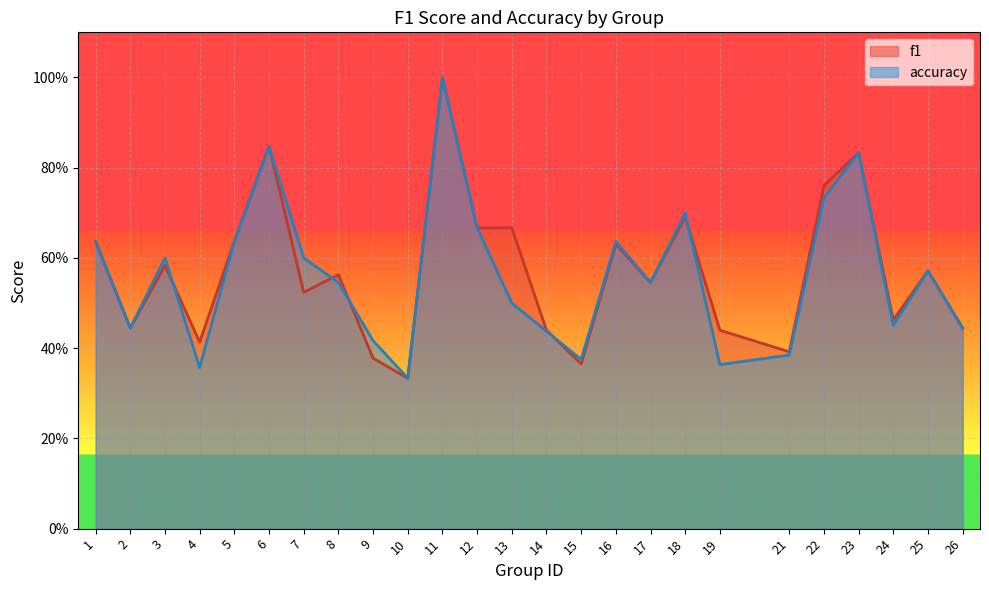

At which category does accuracy reach its first local valley?

2